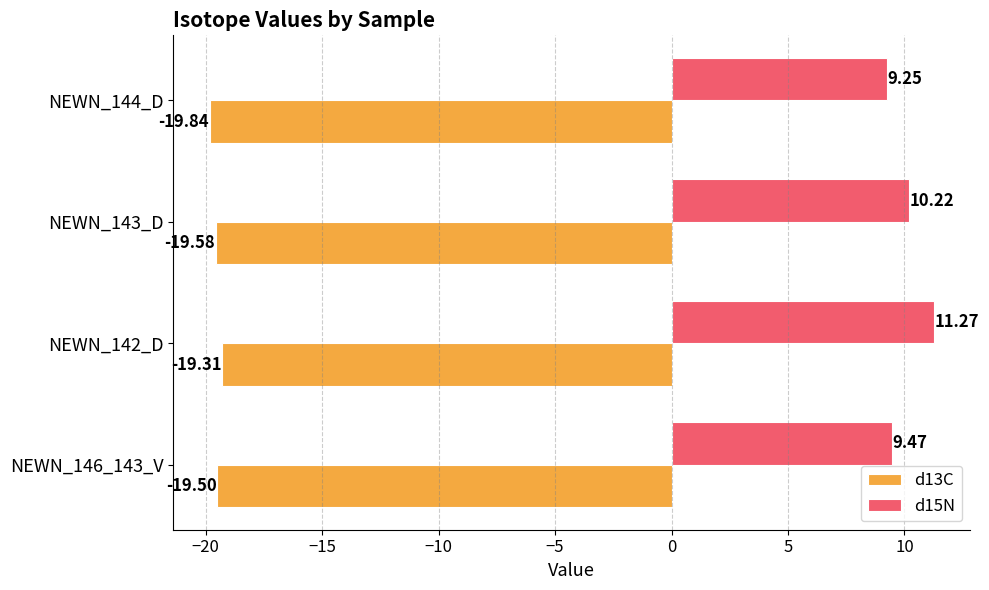

What is the sum of all d15N values?

40.2